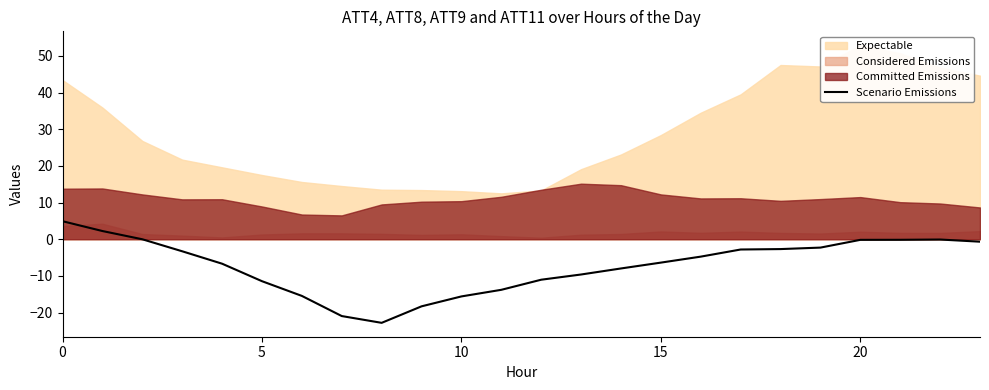

Is it true that Scenario Emissions equals -7.7 at 5?

False